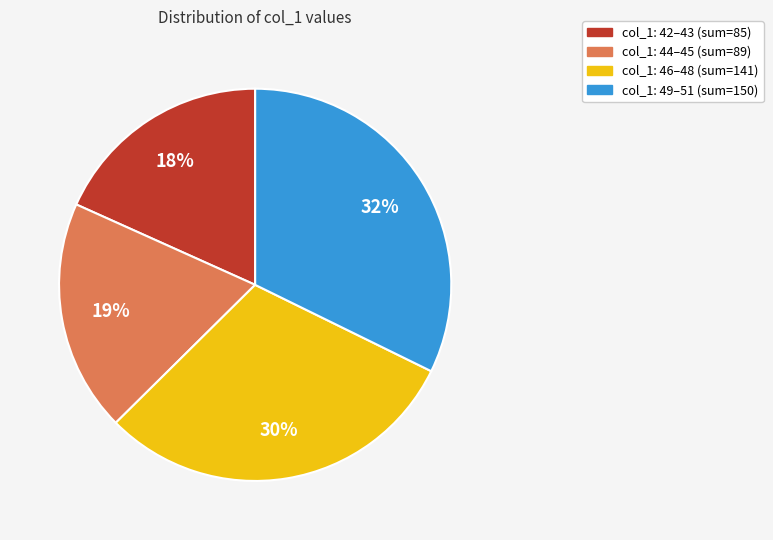

To the nearest percent, what is the average slice percentage?

25%